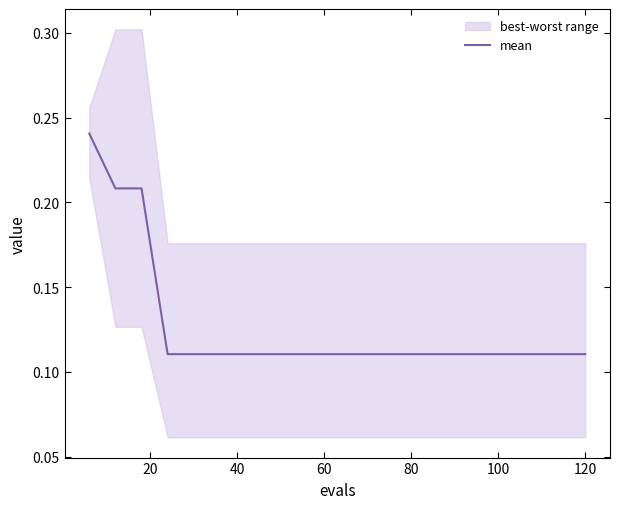

Does the chart have visible grid lines?

No